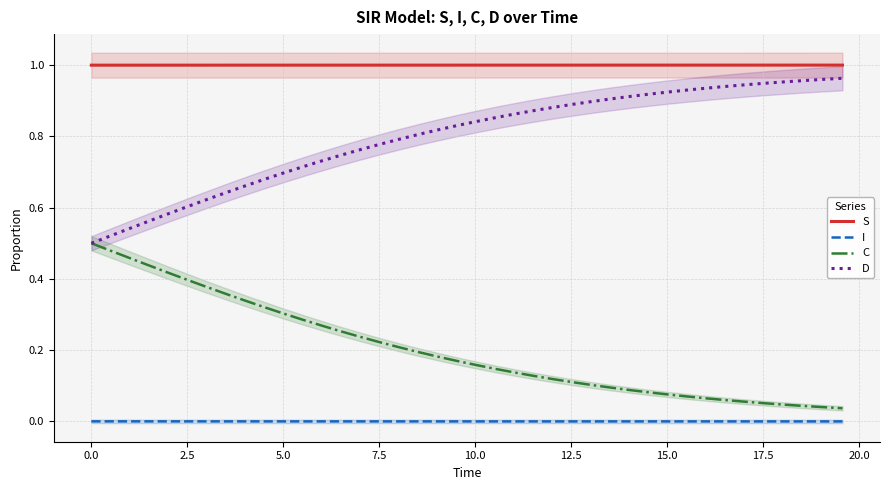

Which series has the widest spread of values?

C